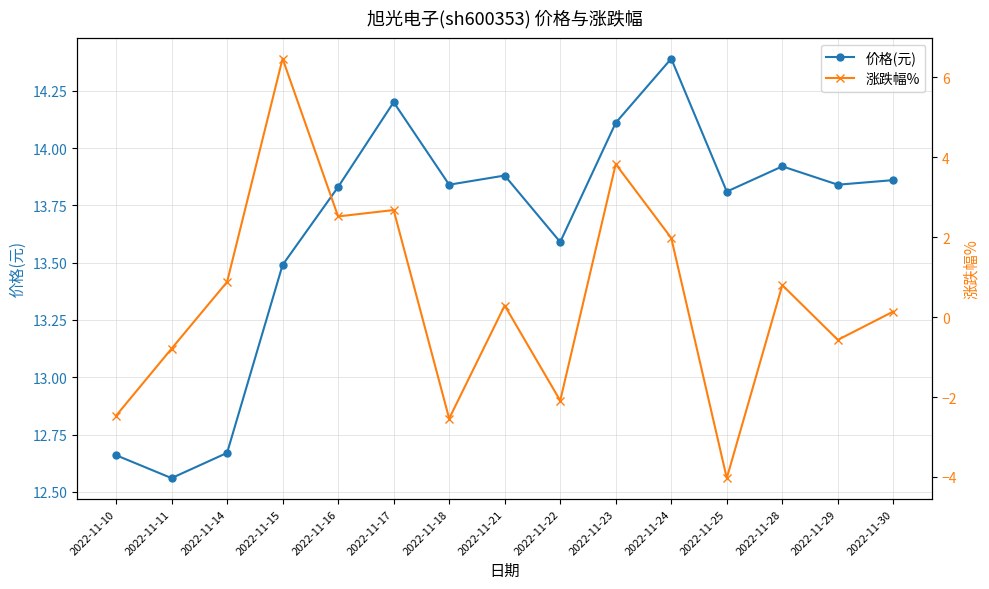

Between 2022-11-22 and 2022-11-25, which series saw the biggest shift?

涨跌幅%